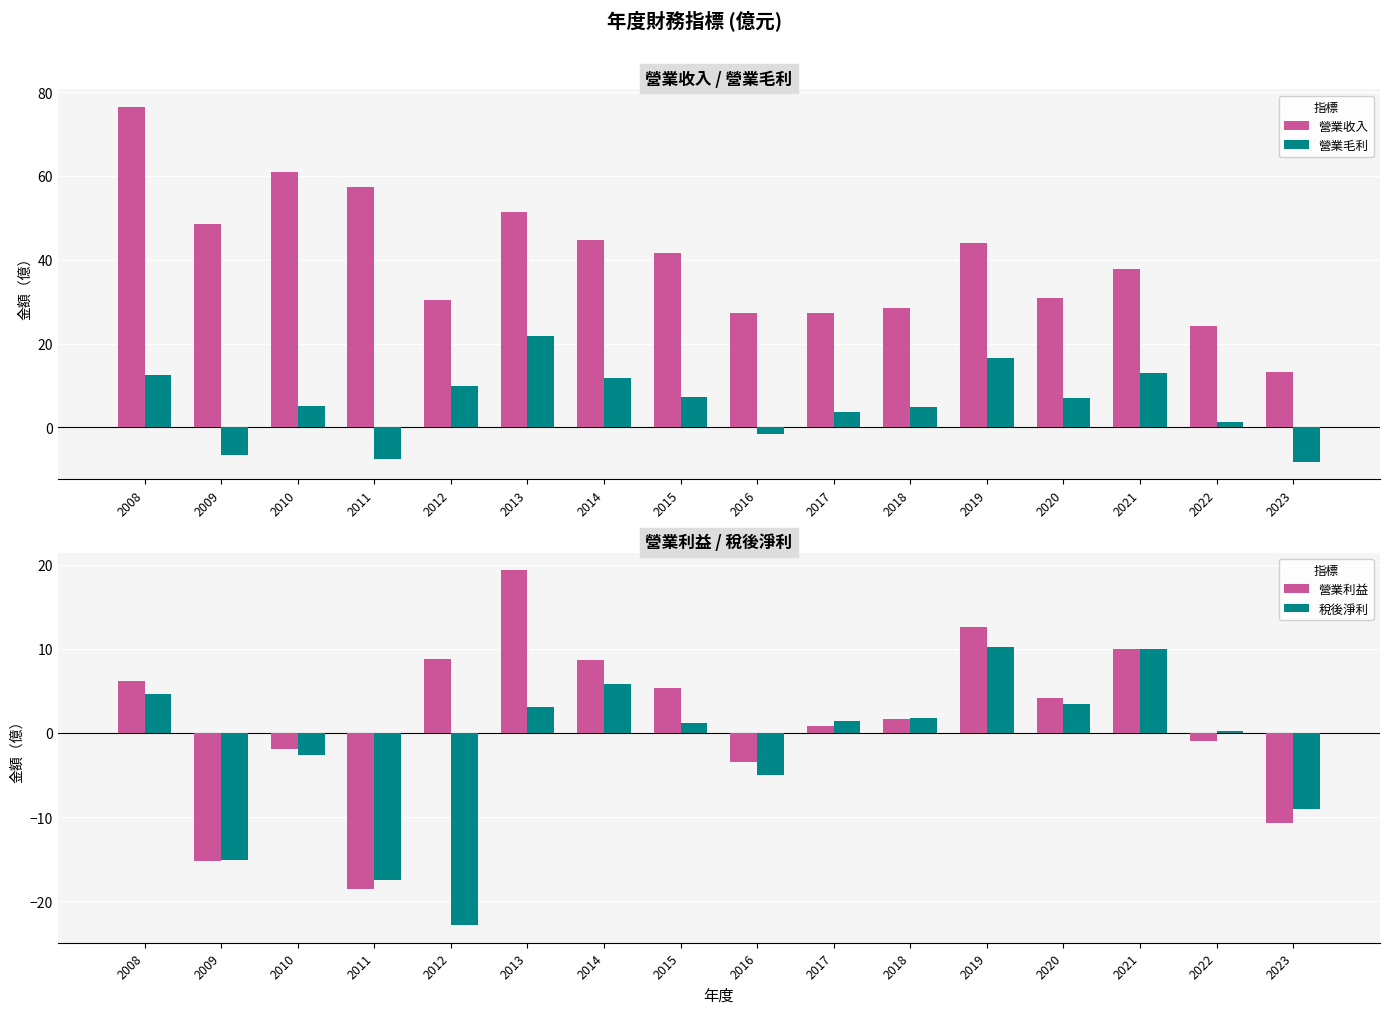

What is the value of the 稅後淨利 bar at the 15th from the left?

0.2